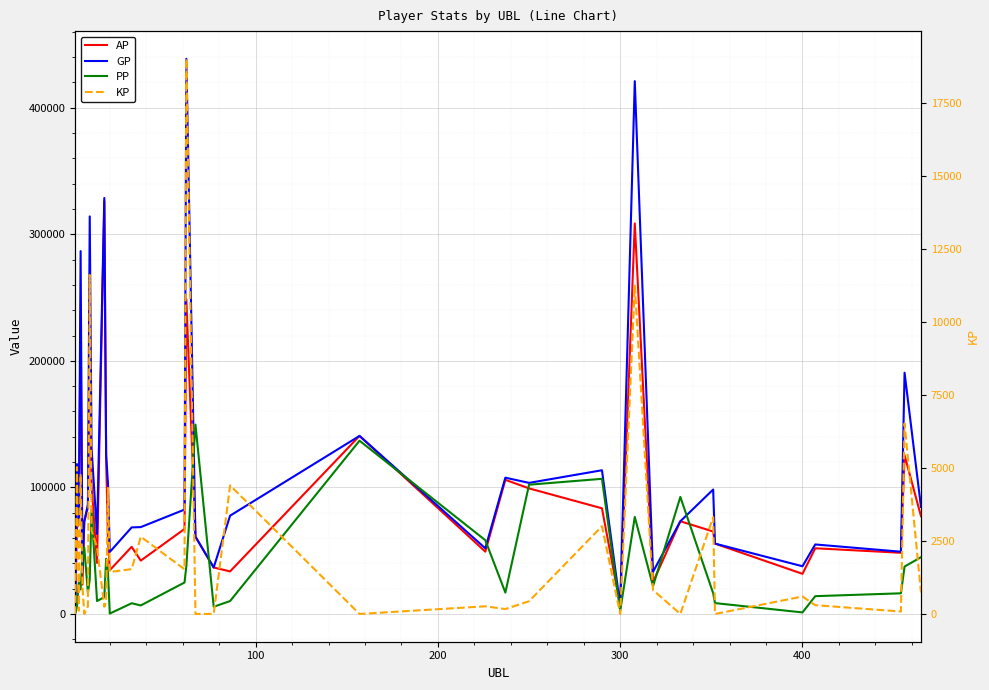

What are all the series names shown in the legend?

AP, GP, PP, KP